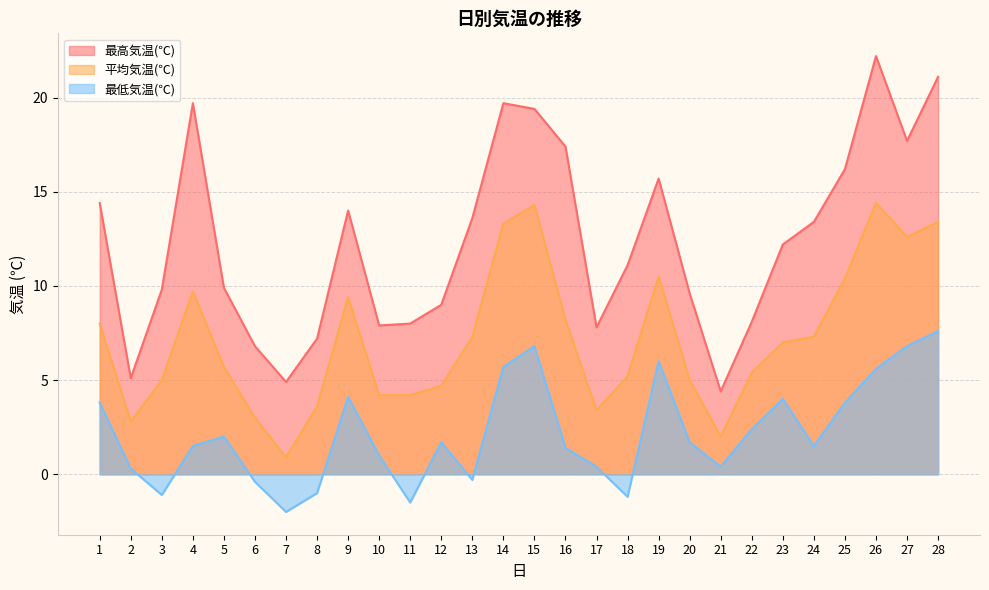

True or false: 平均気温(℃) and 最低気温(℃) cross at least once.

False